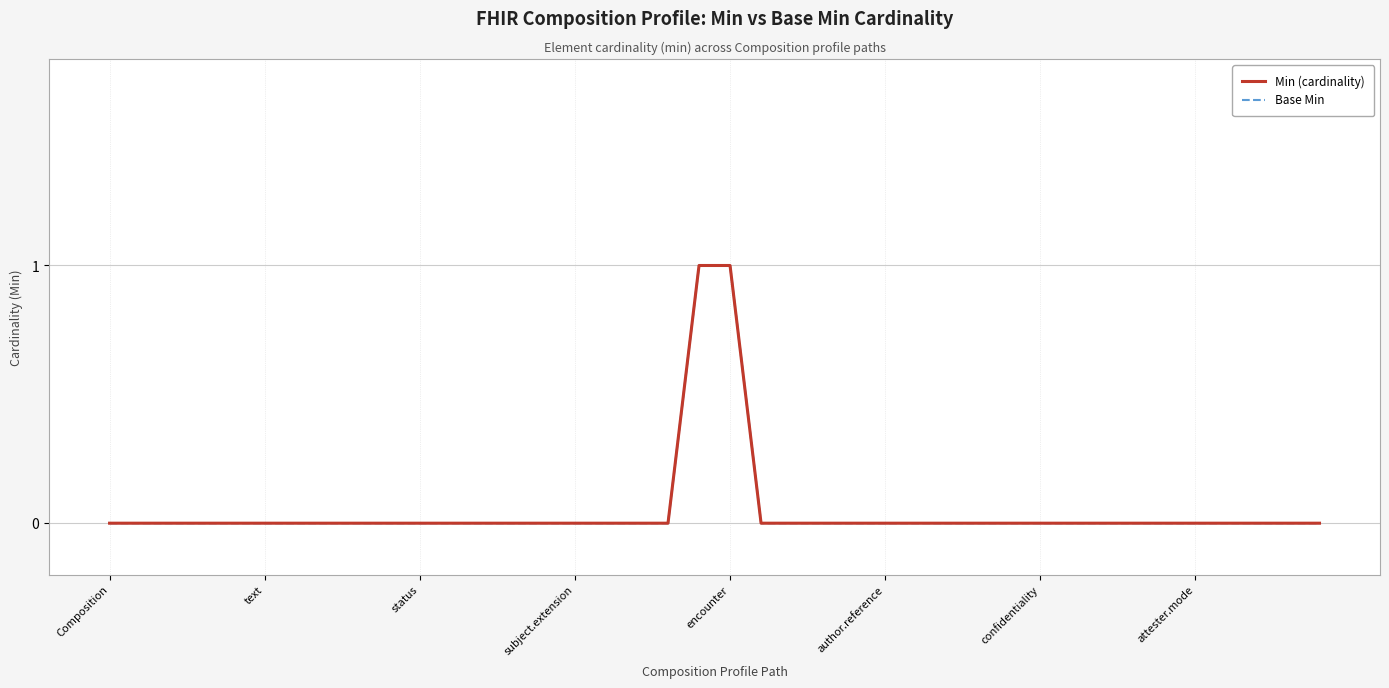

Rank the series at 12 from highest to lowest value.

Min (cardinality), Base Min